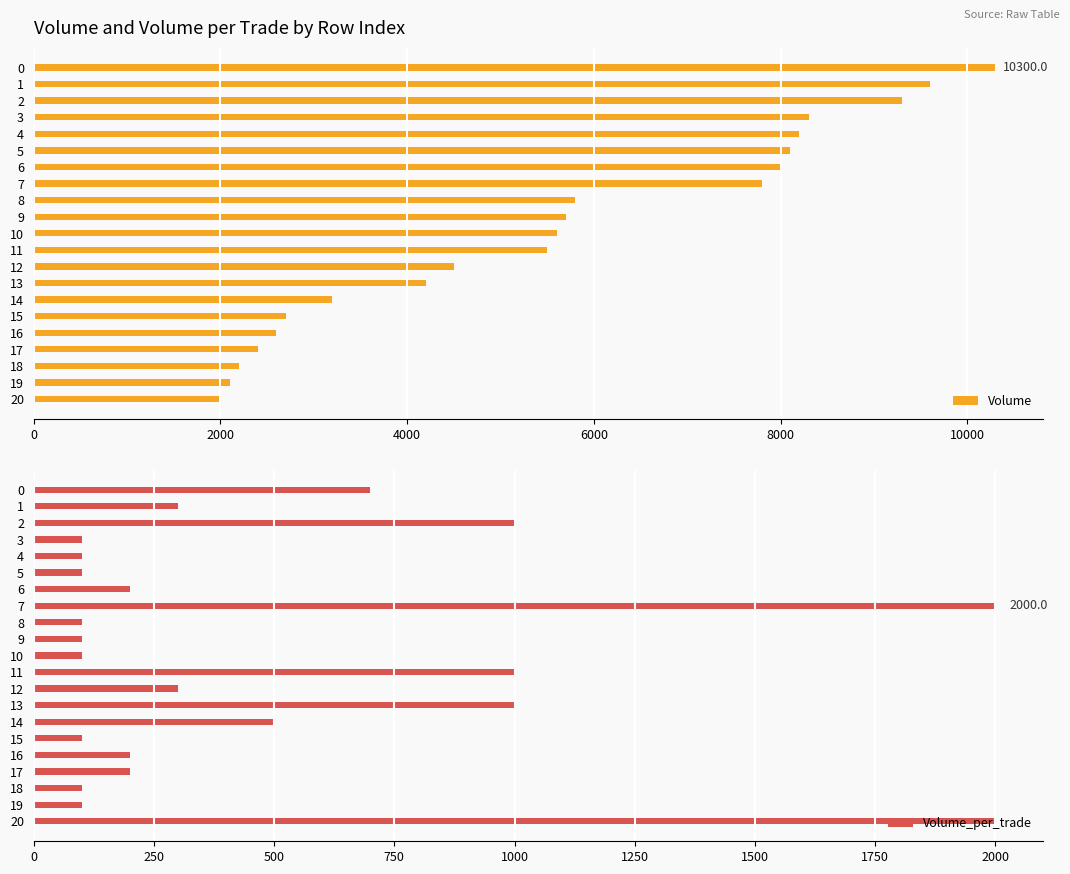

At 10, list the series in order from largest to smallest.

Volume, Volume_per_trade